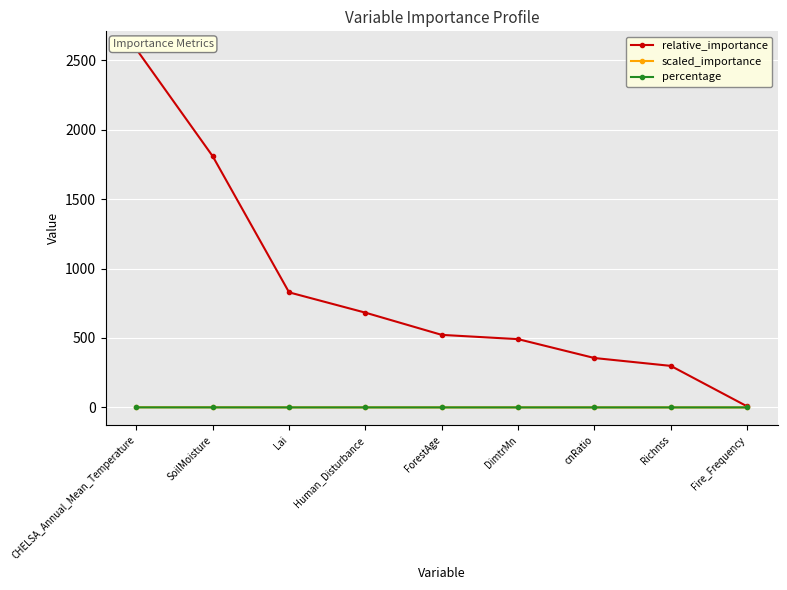

What is the label of the 4th point from the right?

DimtrMn